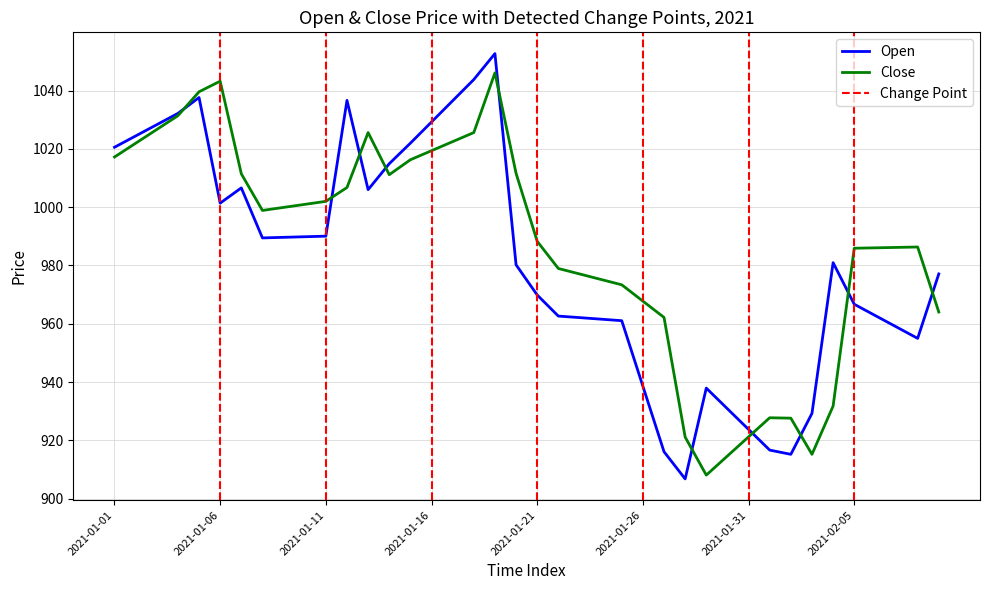

Which series ends up on top after the final intersection of Close and Open?

Open